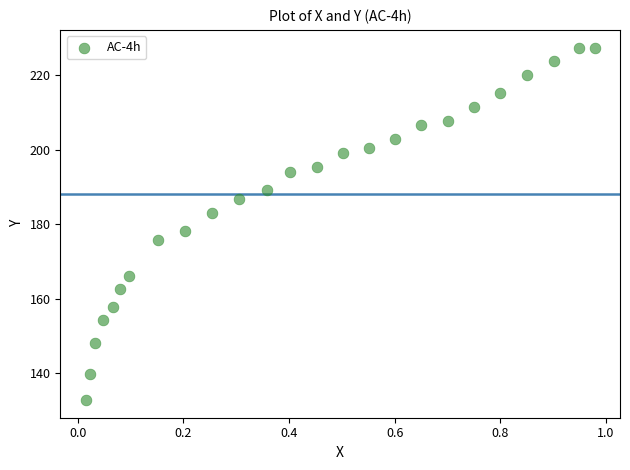

What Y value in the scatter plot is closest to 180?

178.3